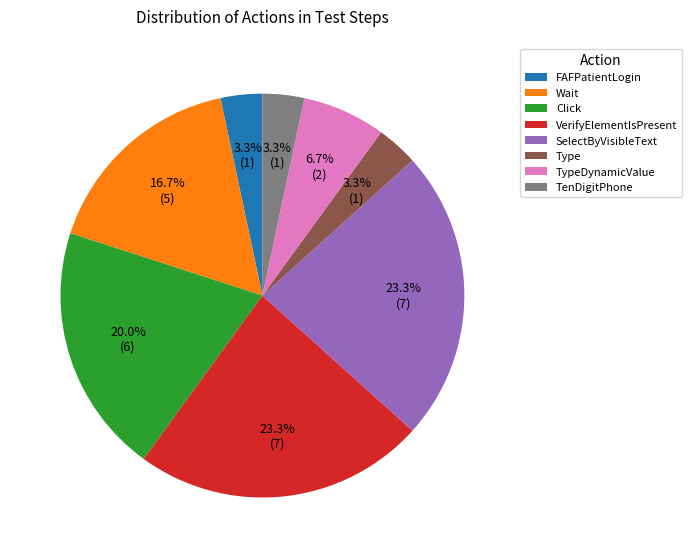

Is it true that Type is 3% of the pie?

True